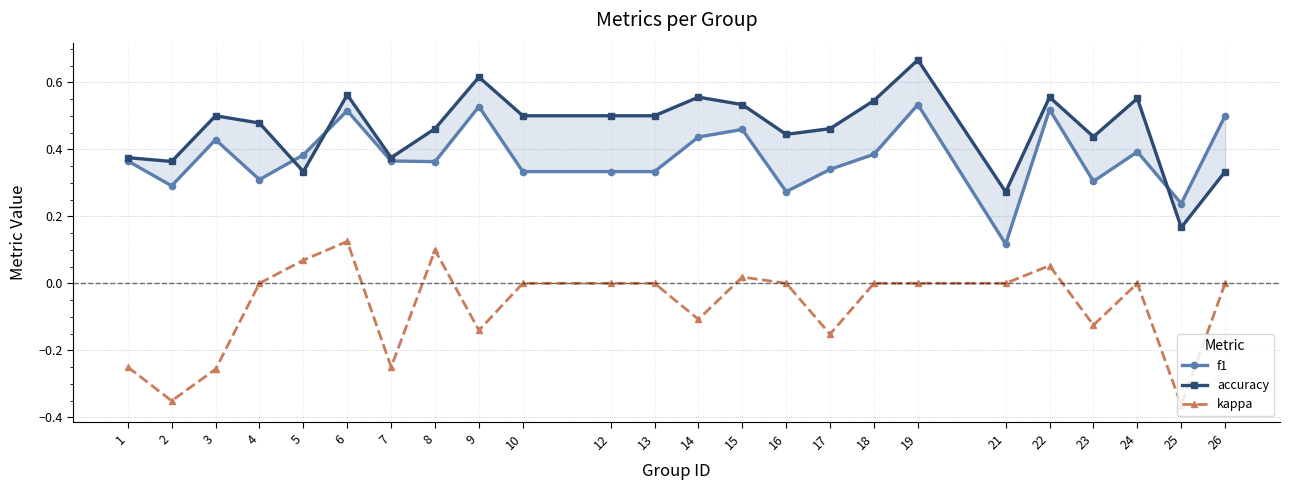

How many lines are shown in the chart?

3